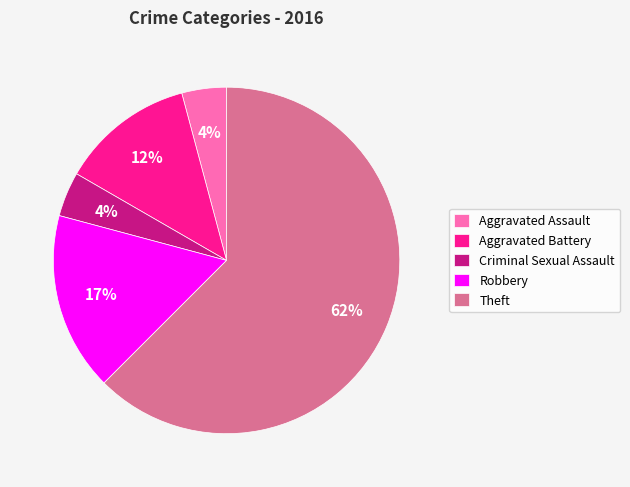

To the nearest percent, what portion does Robbery represent?

17%